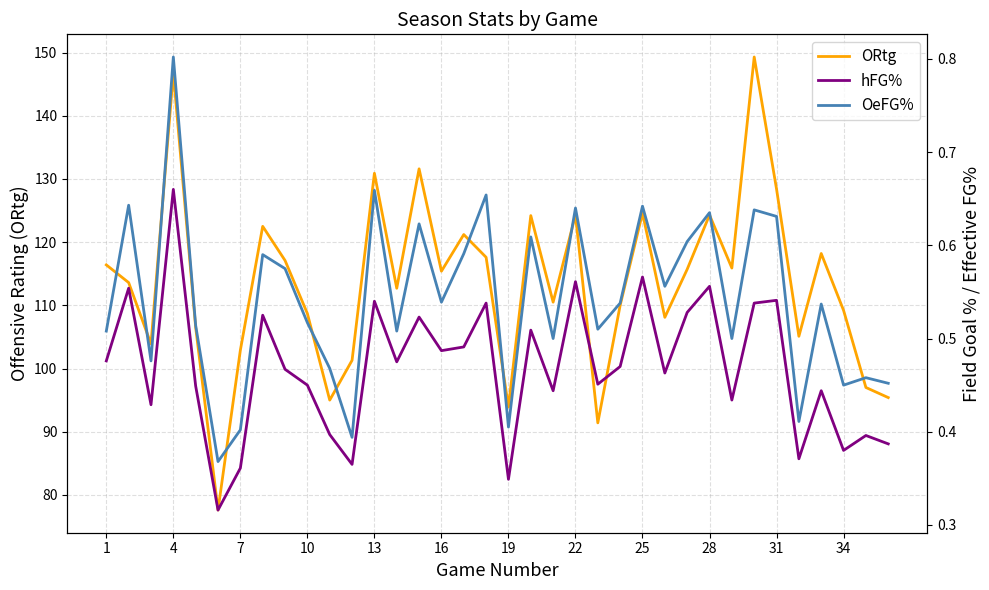

What is the sum of all OeFG% values?

19.5